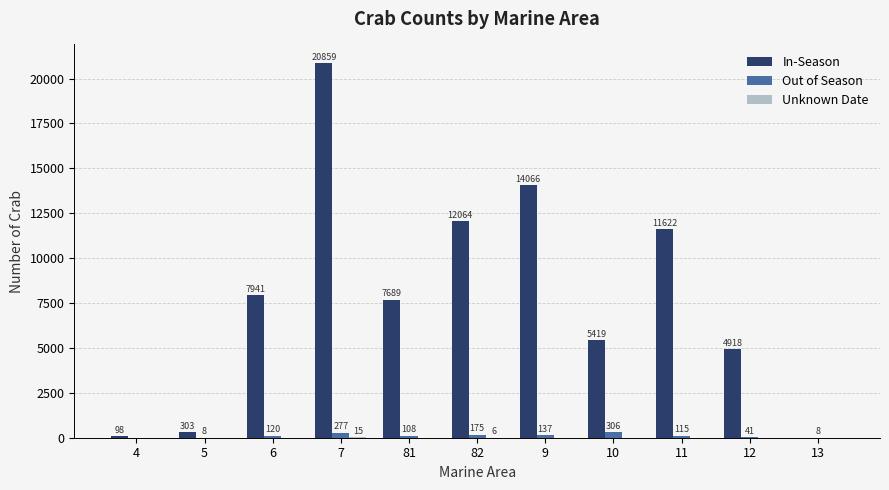

How many series are shown in this chart?

3